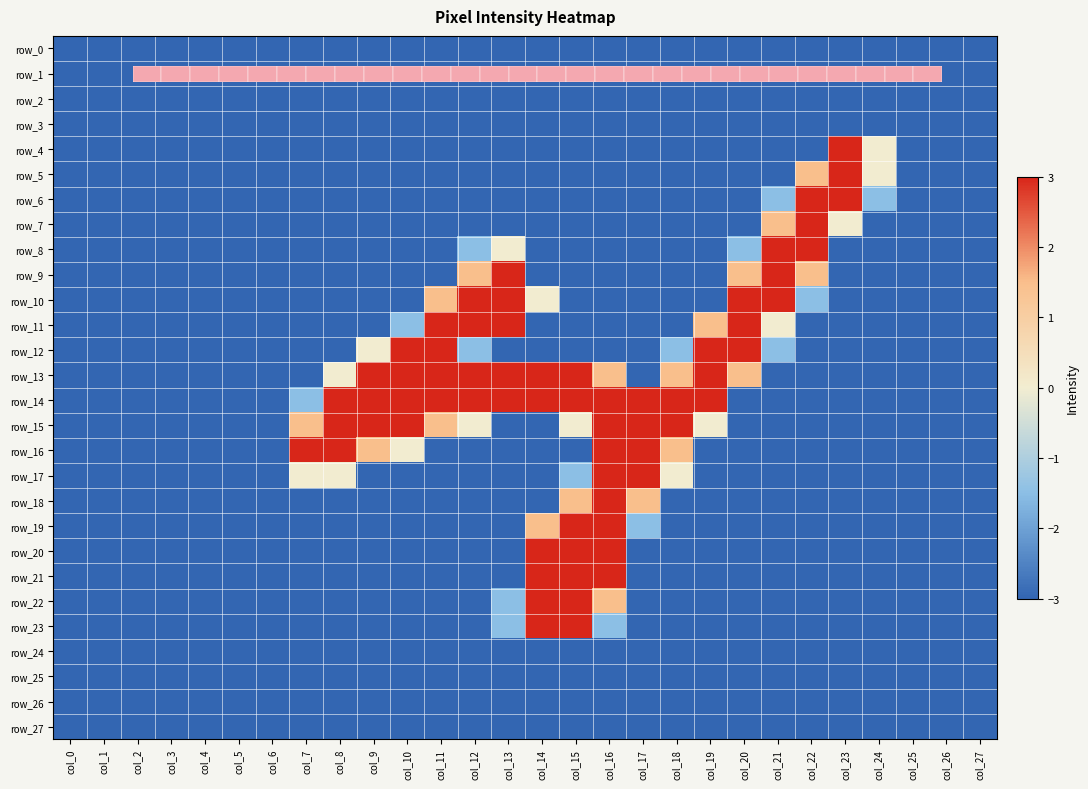

What is the approximate value of row_10 at col_6?

-3.0